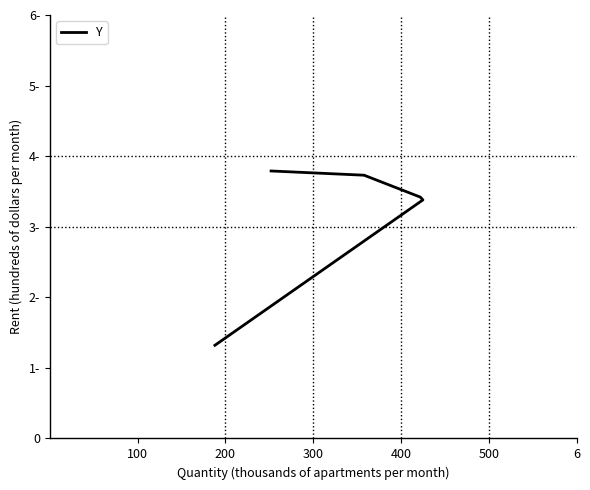

How many distinct data groups are displayed?

1